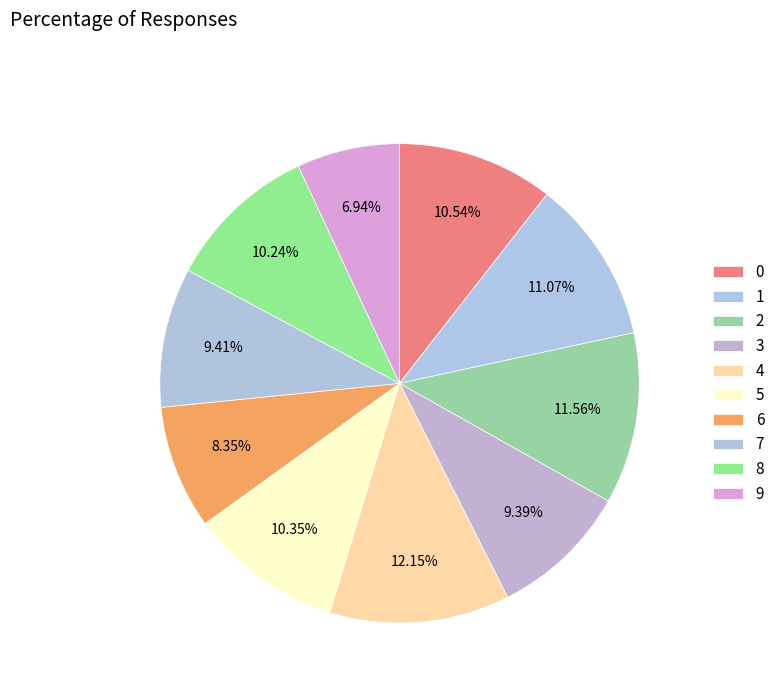

True or false: 5 accounts for 10% of the total.

True